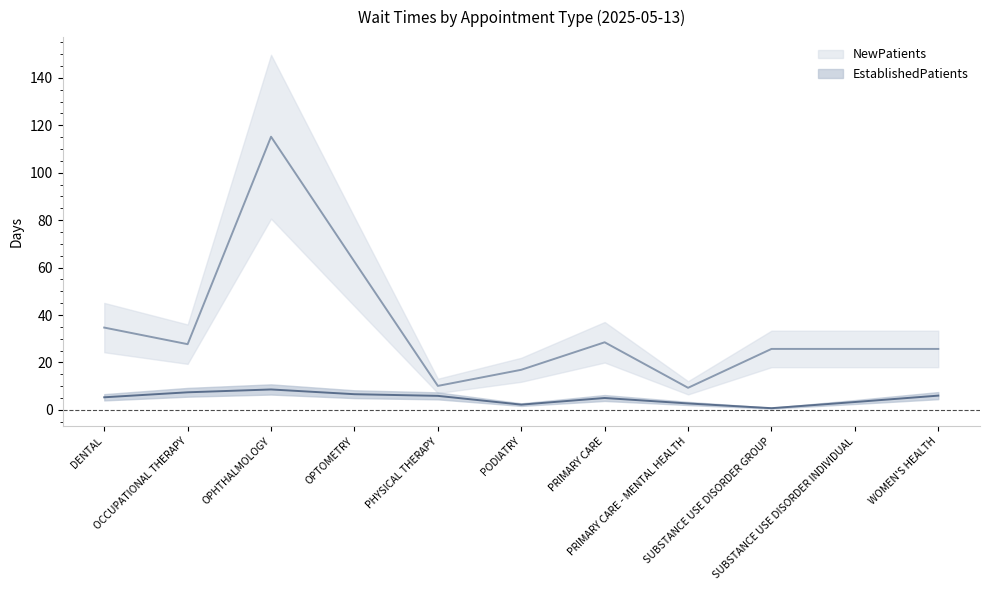

Reading left to right, what are all the values shown in this chart?

EstablishedPatients: 5.3	7.4	8.6	6.6	5.9	2.2	5.0	2.7	0.7	3.3	6.0
NewPatients: 34.7	27.7	115.2	62.5	10.1	16.9	28.5	9.3	25.7	25.7	25.7